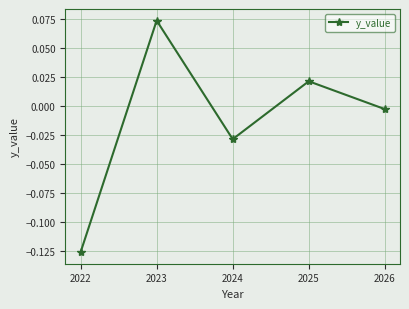

Which has a higher value, 2022 or 2025?

2025